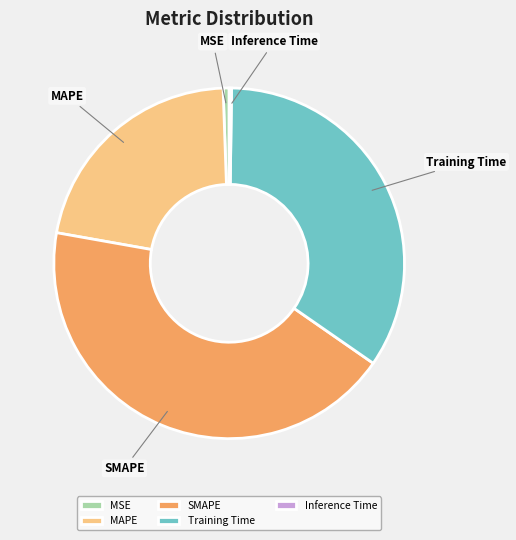

Is there any slice that represents more than half of the pie?

No